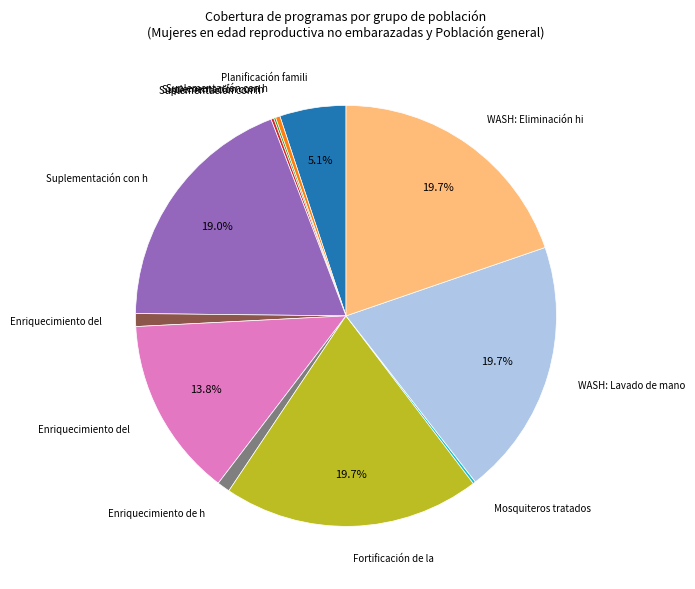

Is there any slice that represents more than half of the pie?

No